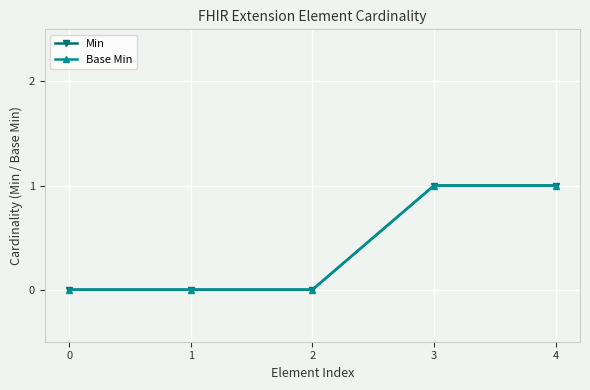

How many data points in Base Min are above 0?

2